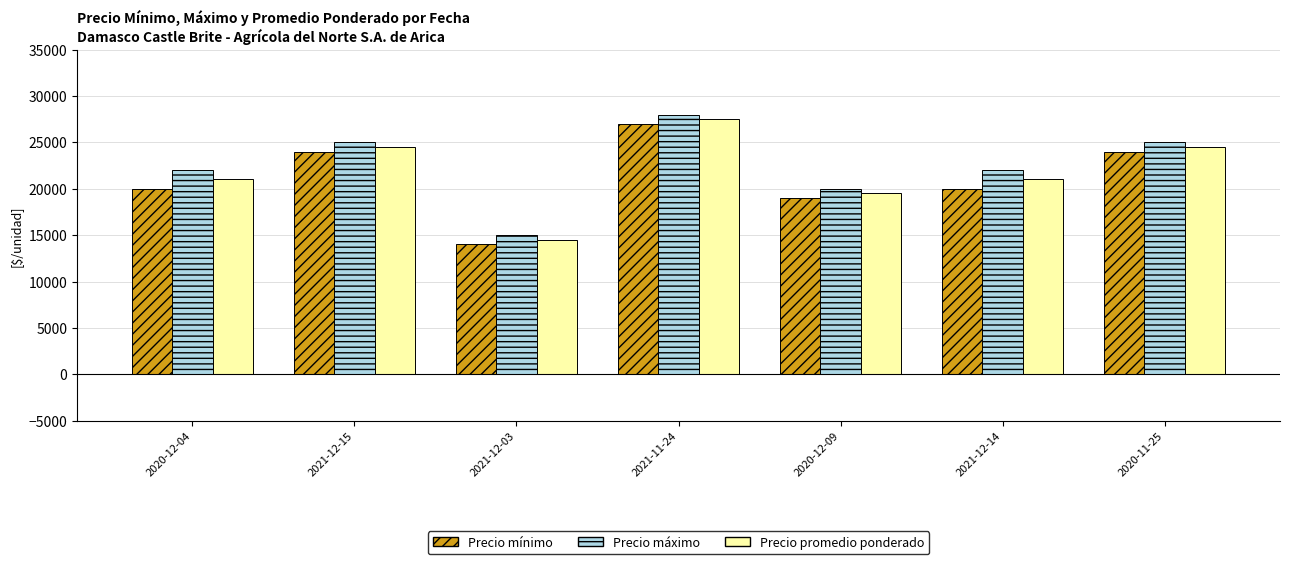

How many bars are there in each group?

3